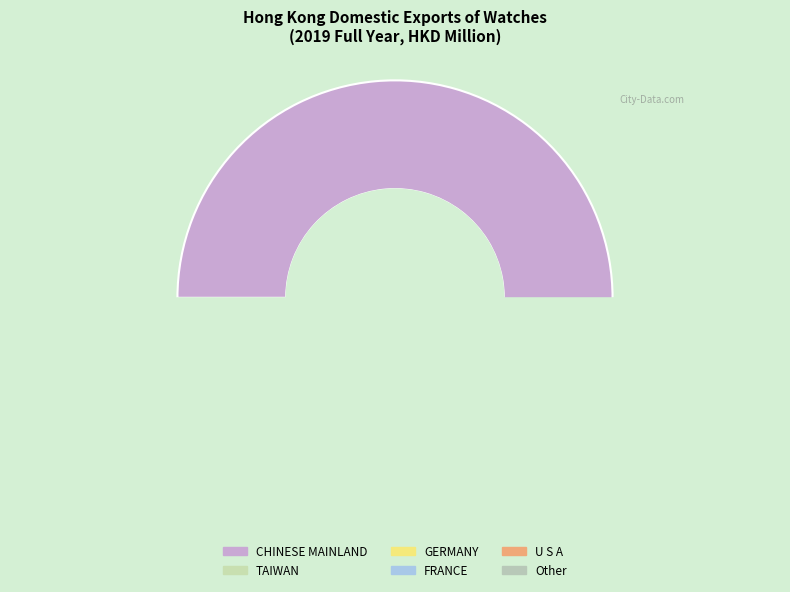

Which slice is the largest?

CHINESE MAINLAND